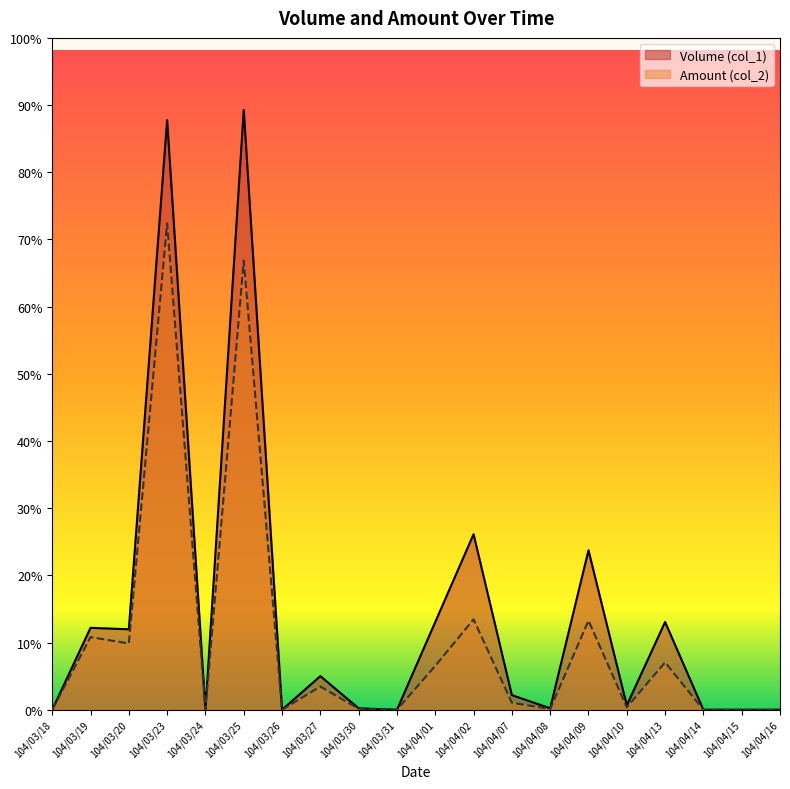

At which label is Volume (col_1) closest to 205000?

104/04/02